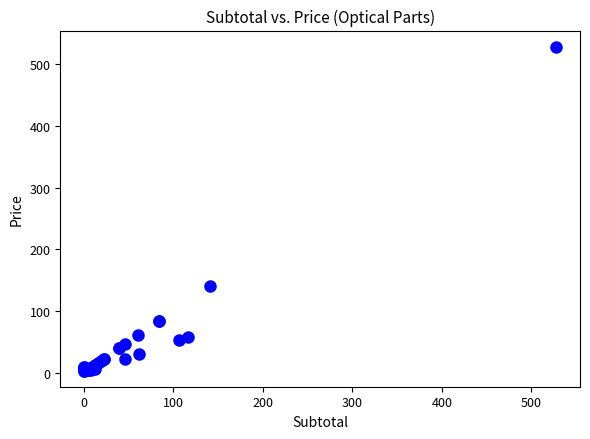

What Y value in the scatter plot is closest to 265?

140.4